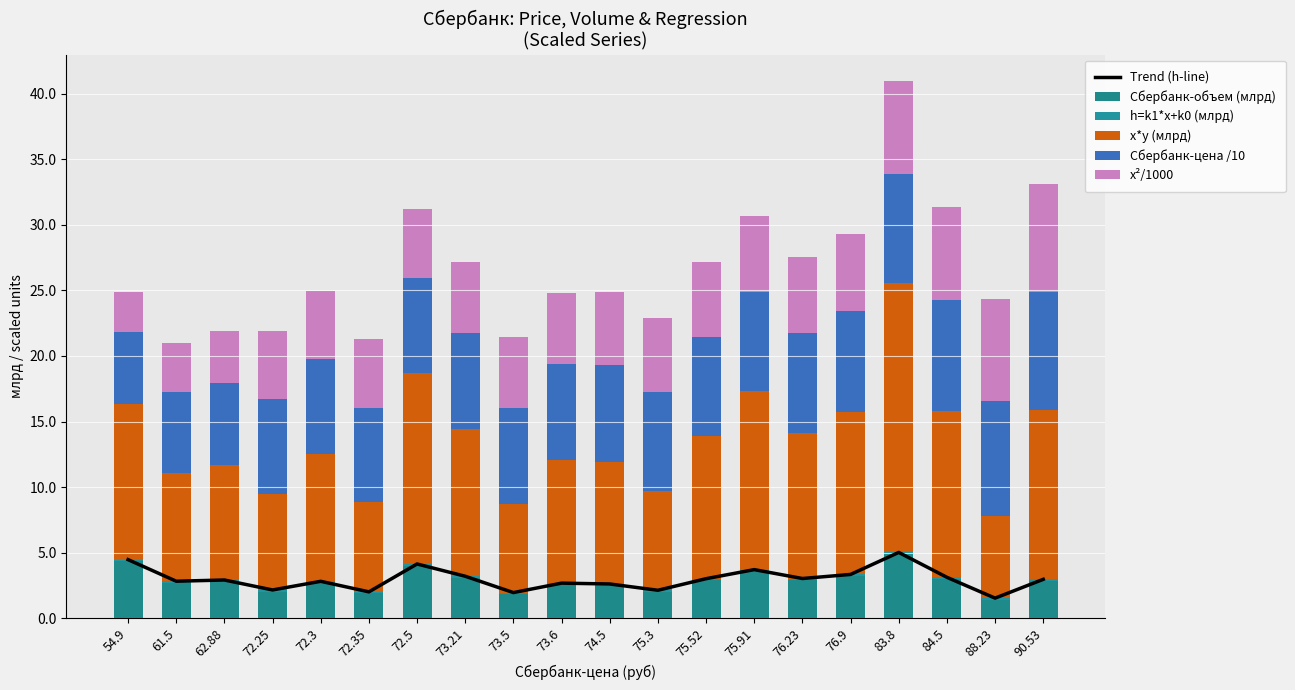

At how many categories does at least one series exceed 4?

20